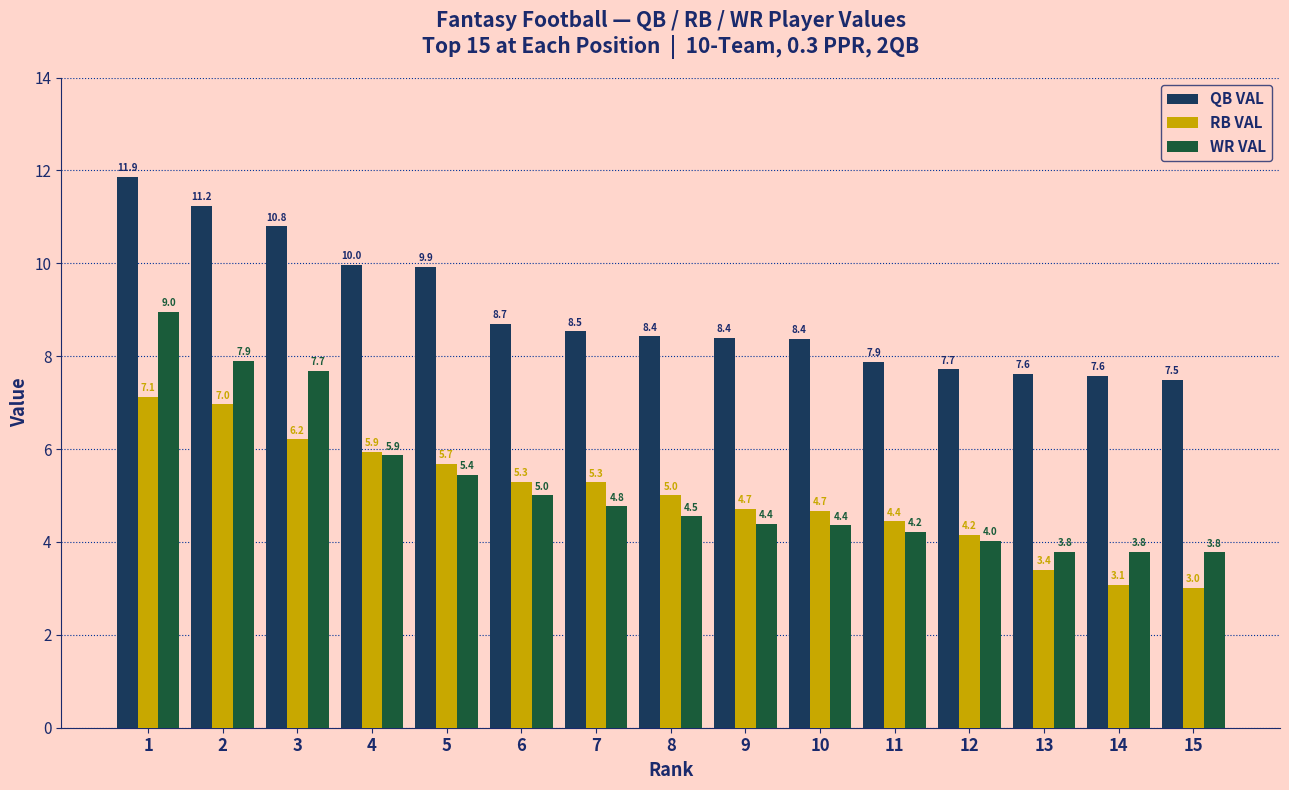

What is the highest value of the QB VAL series?

11.9